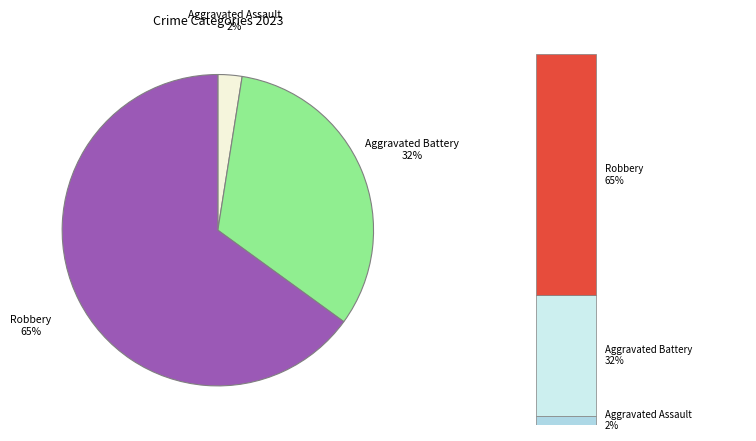

Does Criminal Sexual Assault account for over 50% of the chart?

No